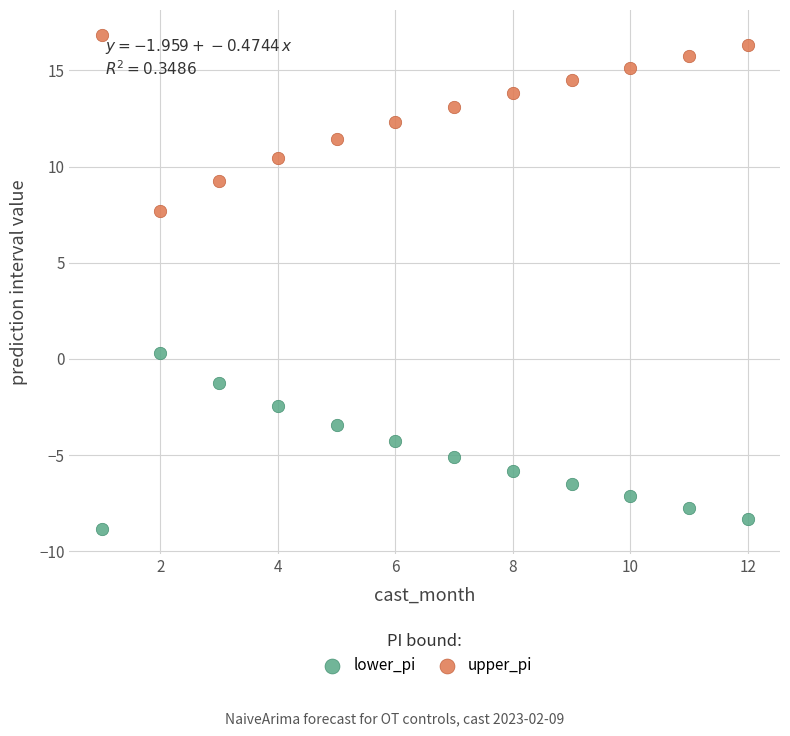

Across all data points, what is the range of Y values (max minus min)?

25.7